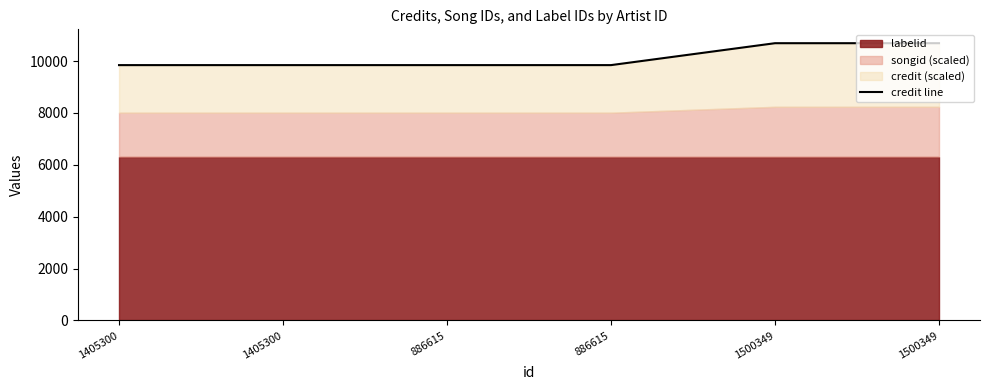

What is the label of the 4th point from the left?

886615